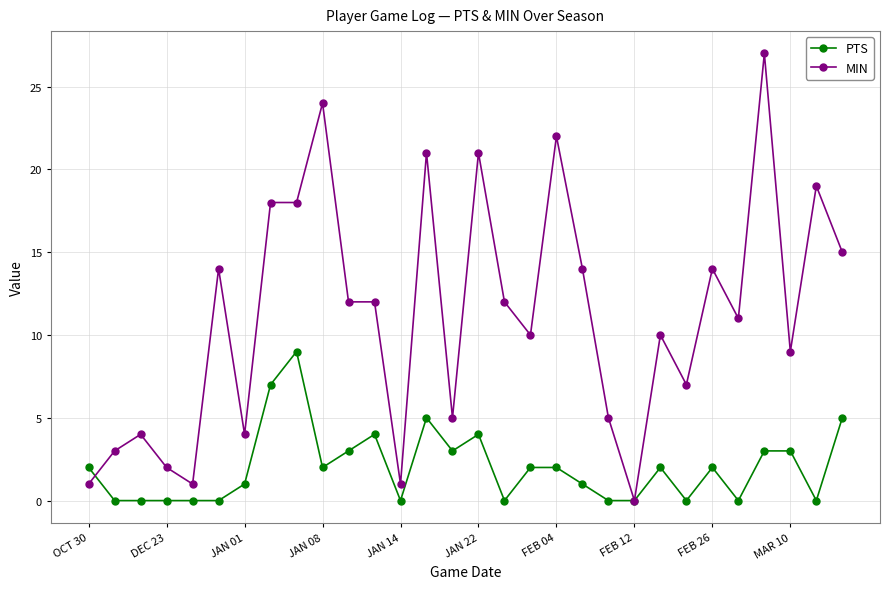

Which series has the largest total across all categories?

MIN